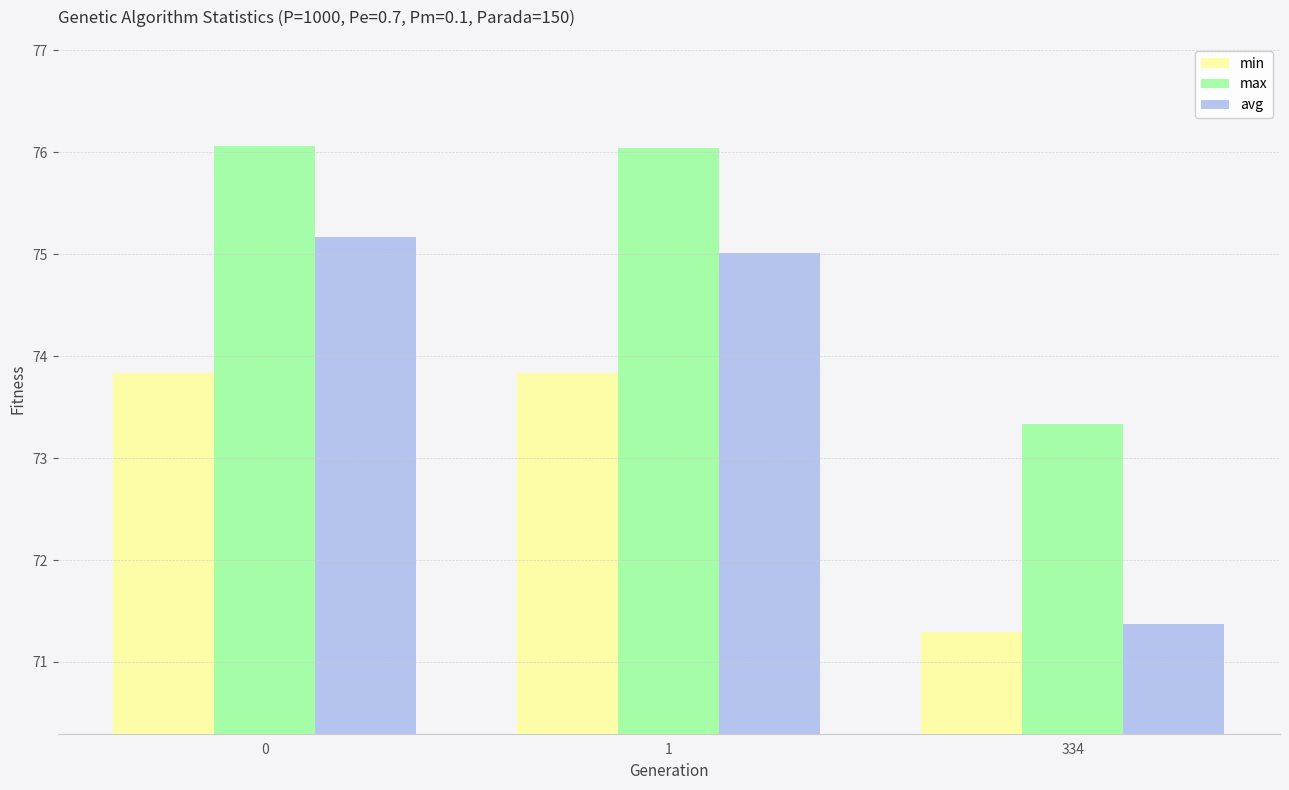

Is it true that avg equals 26.4 at 1?

False